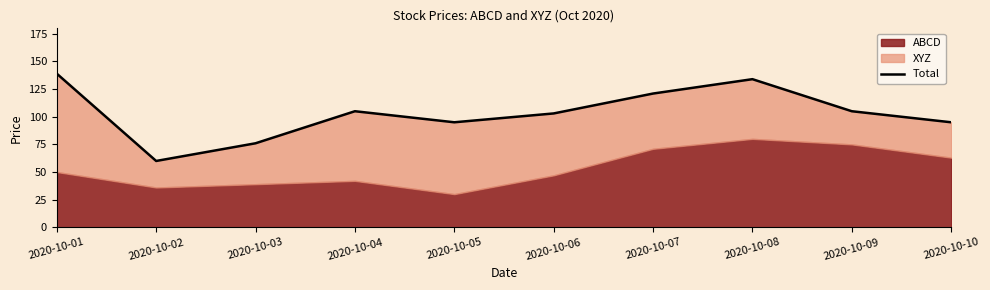

The value at 2020-10-10 is 95. True or false?

True